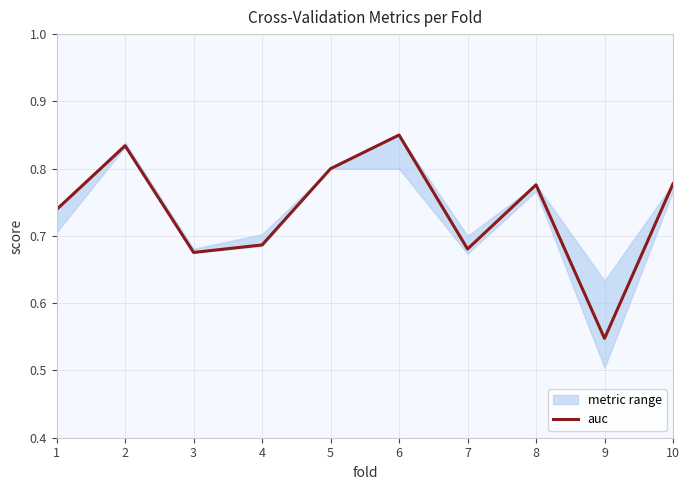

True or false: there are more than 0 points higher than both neighbors.

True